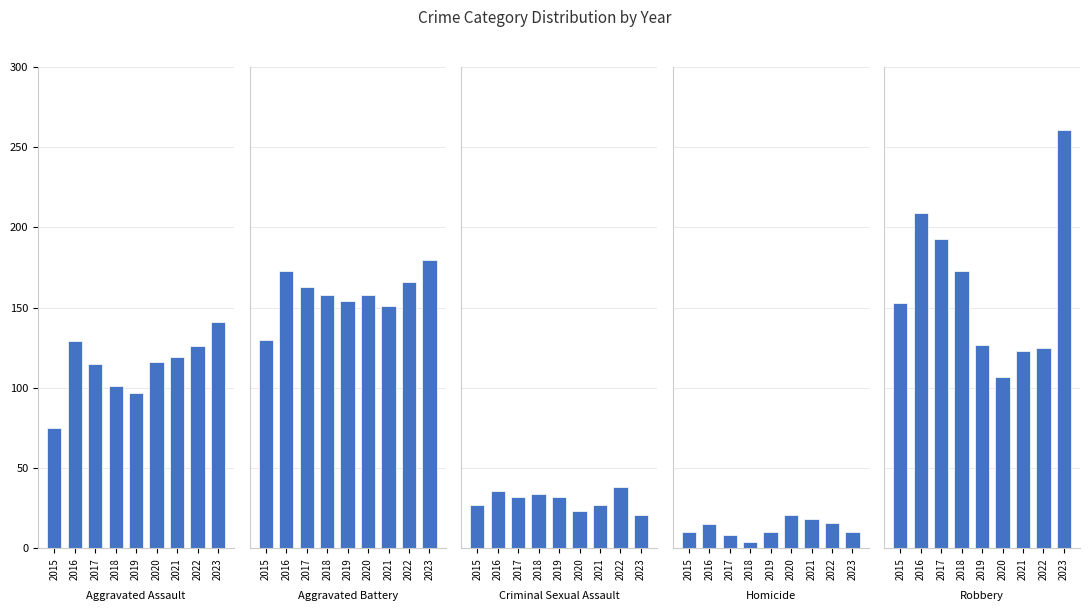

What is the value of the Aggravated Assault bar at the 5th from the left?

97